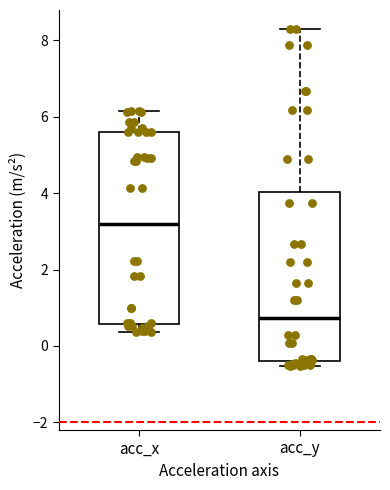

Reading left to right, read every box against the y-axis: the position of its median line, the range the box covers, and the ends of its whiskers. The values are not printed on the chart, so give them approximately, as read against the axis.

acc_x: median 3.2, box 0.6 to 5.6, whiskers 0.4 to 6.2
acc_y: median 0.8, box -0.4 to 4.0, whiskers -0.6 to 8.2